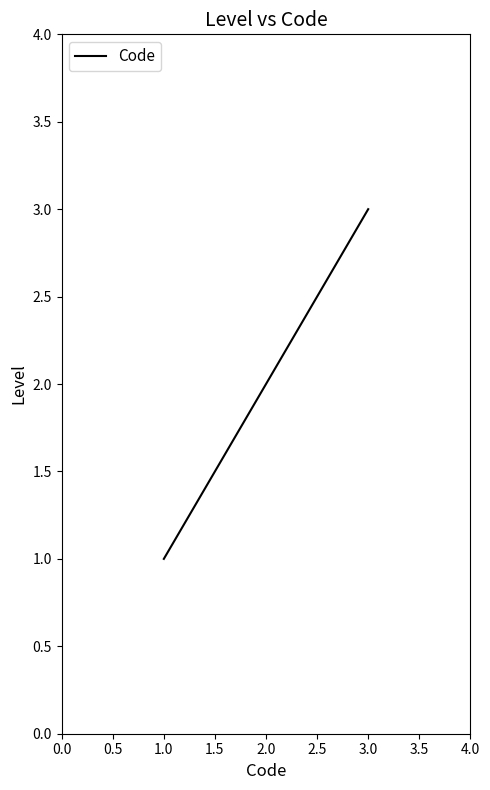

The chart shows a value of 2 at 2.0. True or false?

True